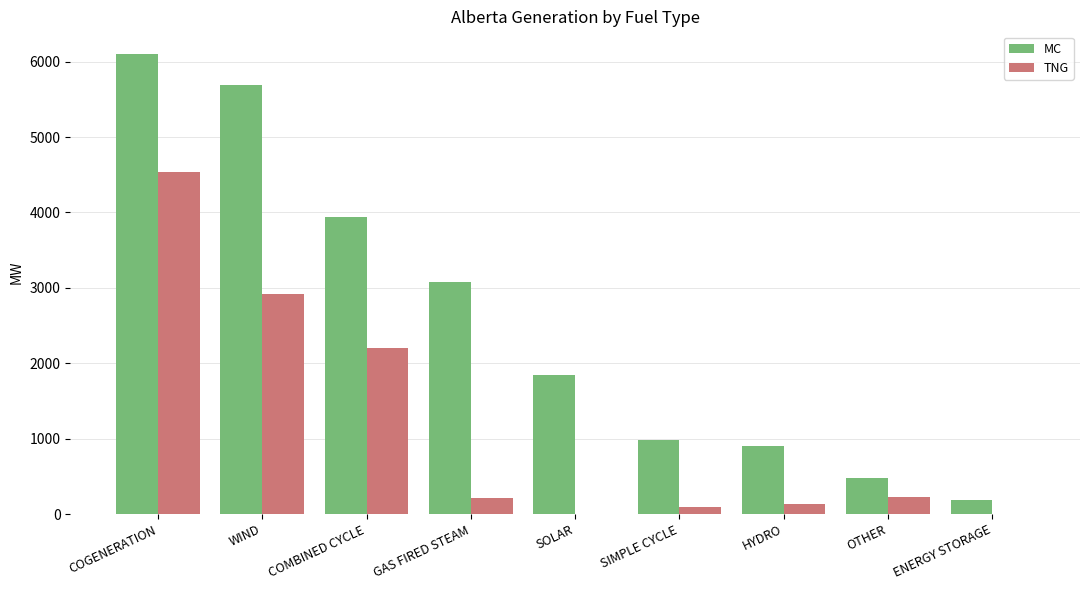

Between COGENERATION and HYDRO, which series saw the biggest shift?

MC